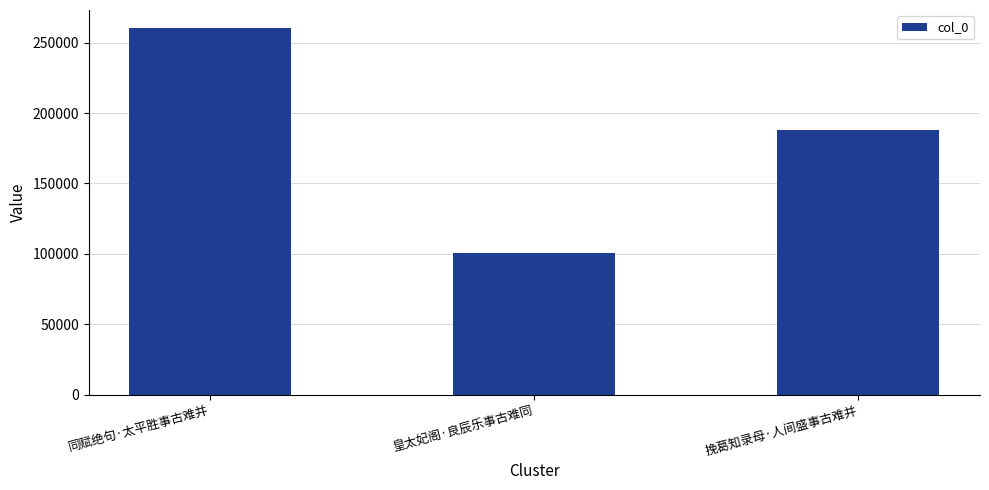

The value at 挽葛知录母·人间盛事古难并 is 187852. True or false?

True